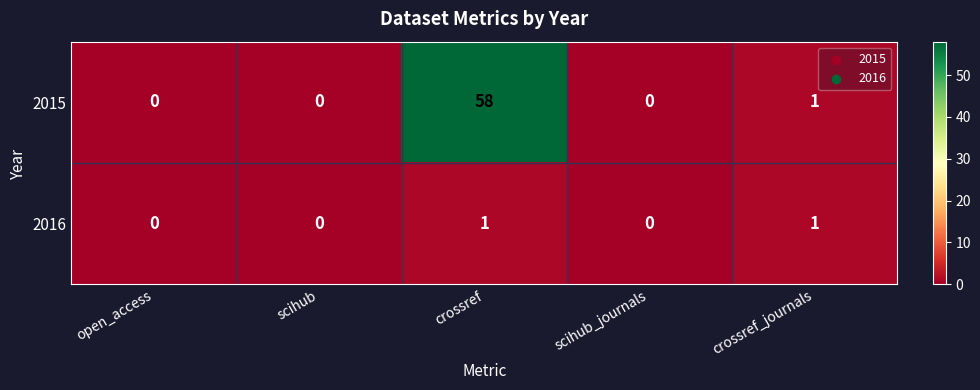

Which category has the highest value across all series?

crossref